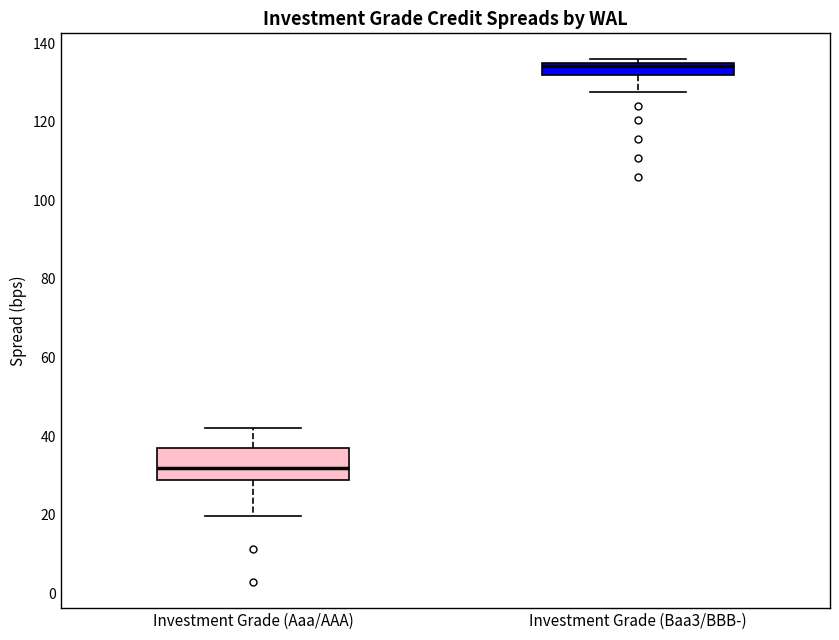

Reading left to right, read every box against the y-axis: the position of its median line, the range the box covers, and the ends of its whiskers. The values are not printed on the chart, so give them approximately, as read against the axis.

Investment Grade (Aaa/AAA): median 32, box 28 to 36, whiskers 20 to 42
Investment Grade (Baa3/BBB-): median 134, box 132 to 136, whiskers 128 to 136 (just above the box's upper edge)